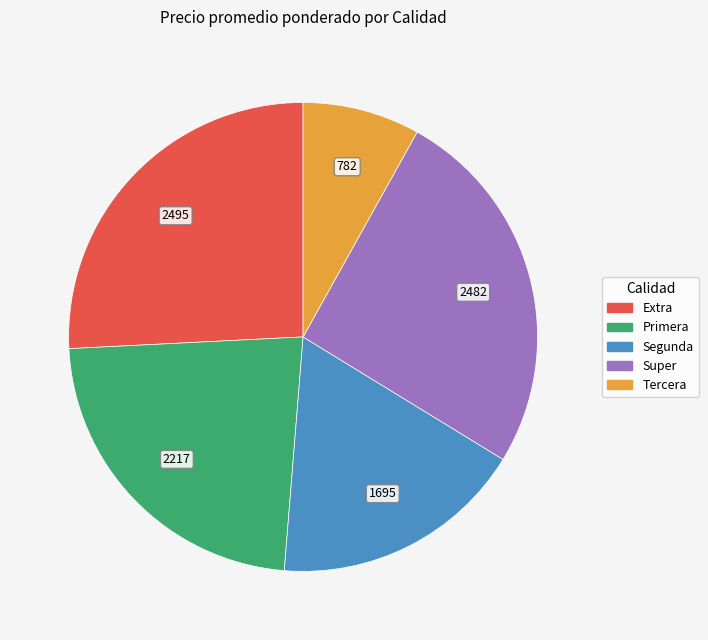

Does Super represent more than half of the total?

No